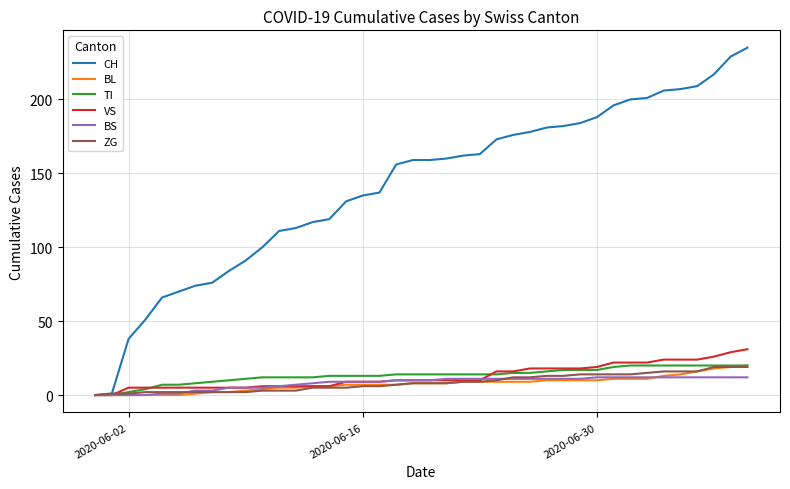

Which series has the largest range (max minus min)?

CH